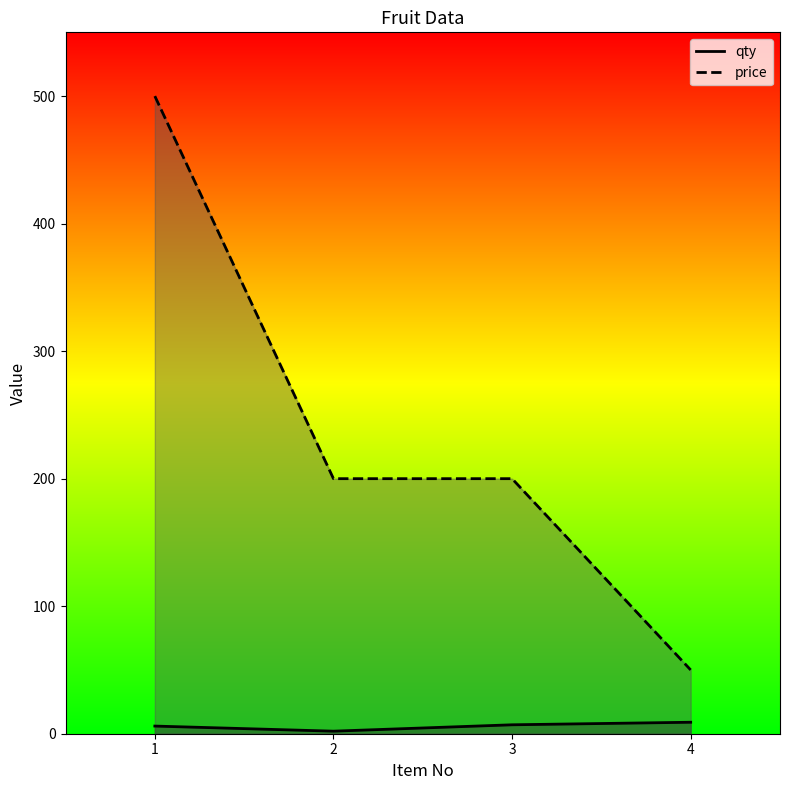

Is it true that price equals 321 at 3?

False